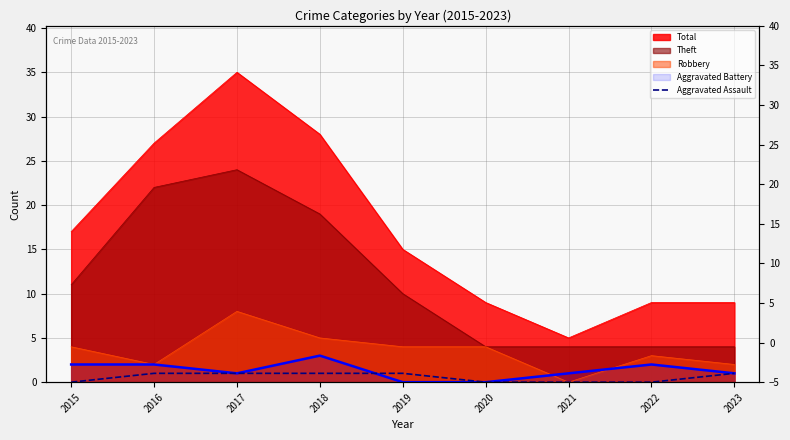

Is it true that the value at 2023 is 1?

True